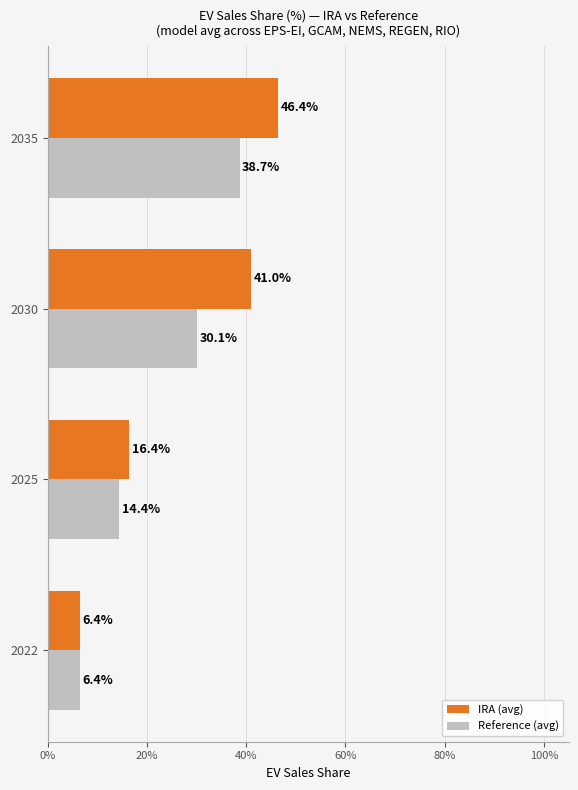

What are all the series names shown in the legend?

IRA (avg), Reference (avg)